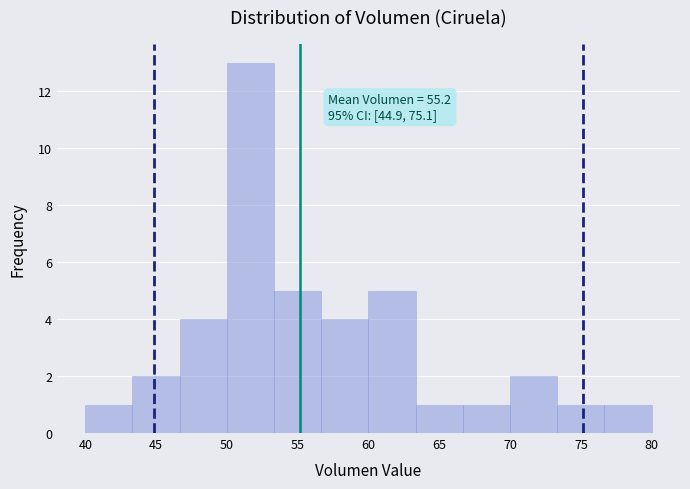

Which range on the x-axis has the tallest bar?

50.0 to 53.5